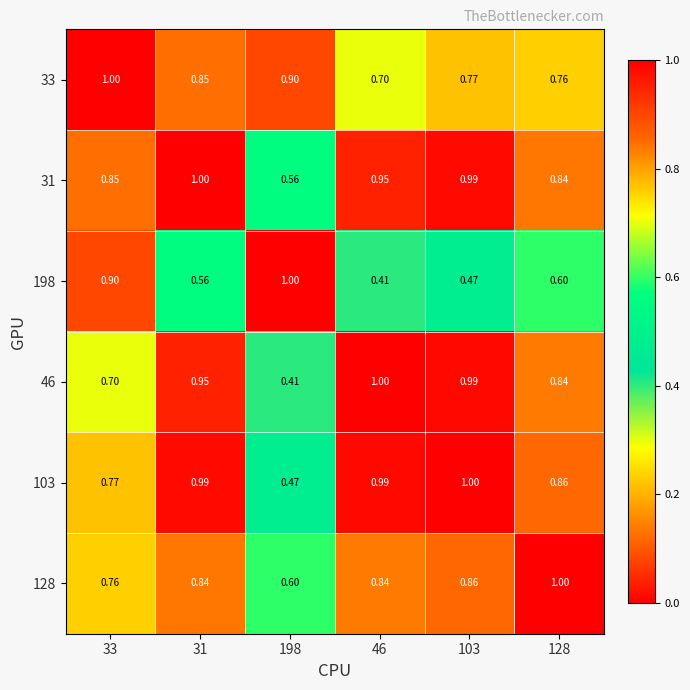

What is the spread (max minus min) of values at 46?

0.6